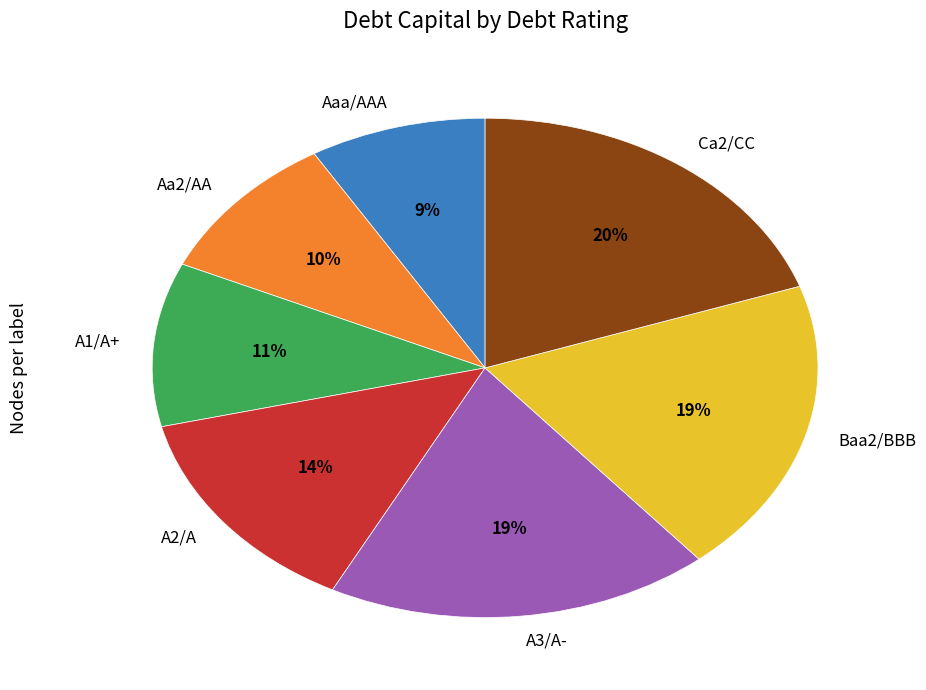

Is it true that A2/A is 14% of the pie?

True